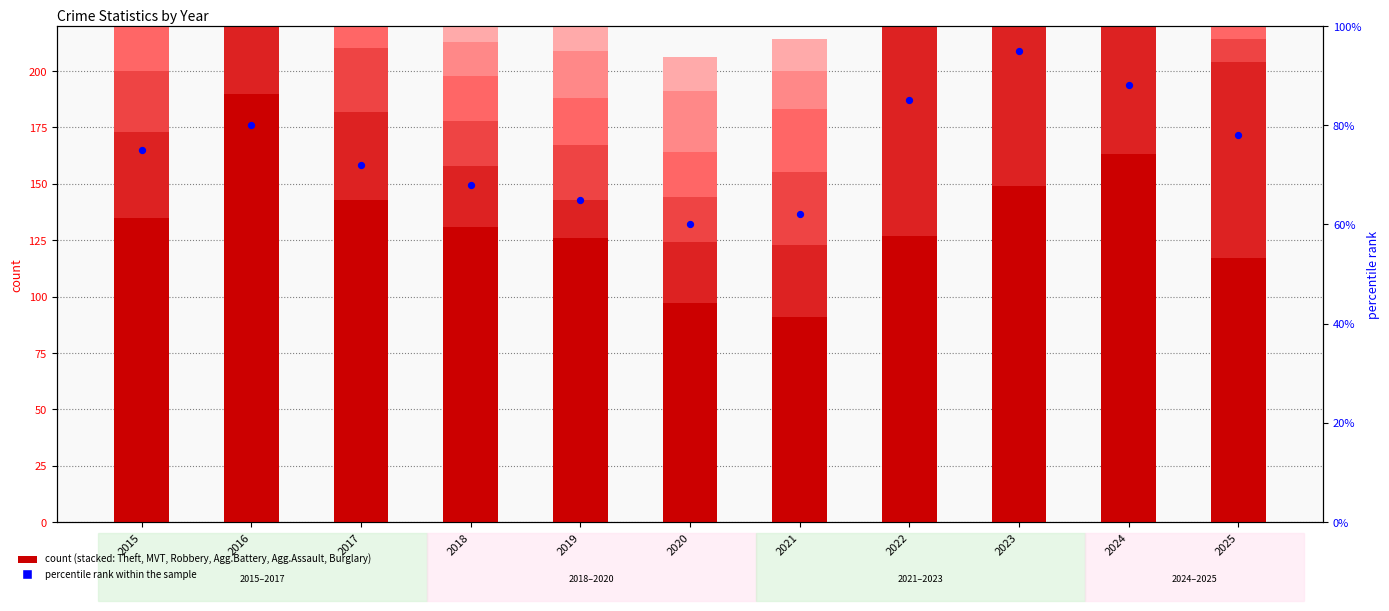

Which series reaches the maximum Y coordinate?

Motor Vehicle Theft